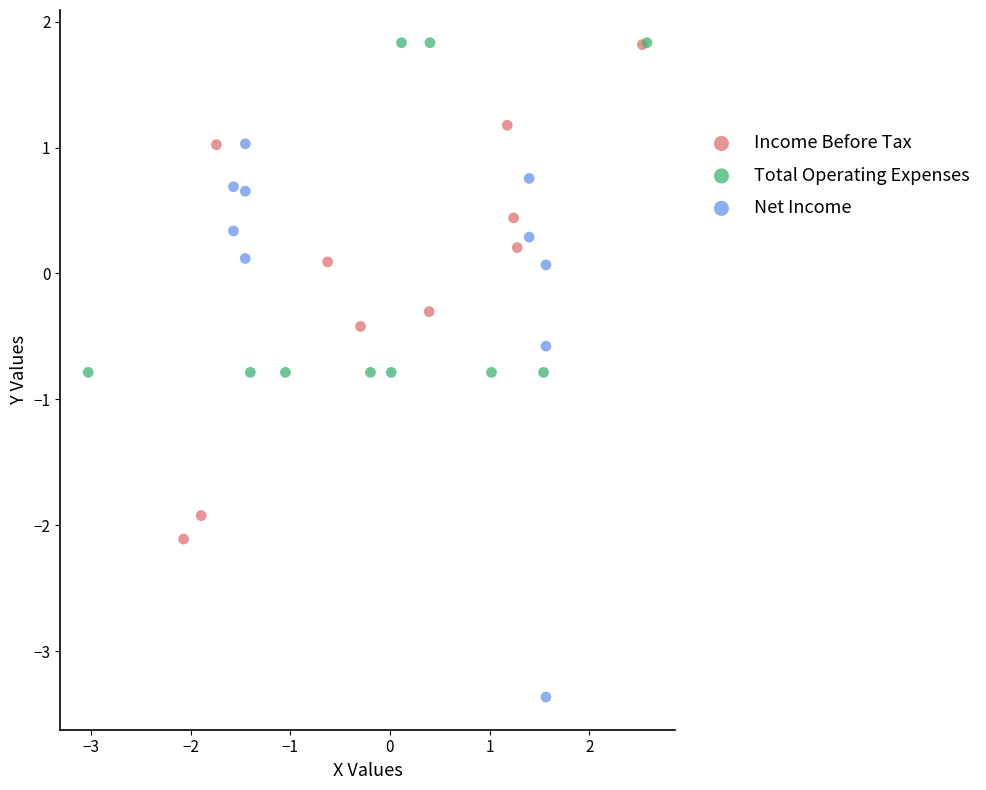

Which series has the widest spread of Y values?

Net Income